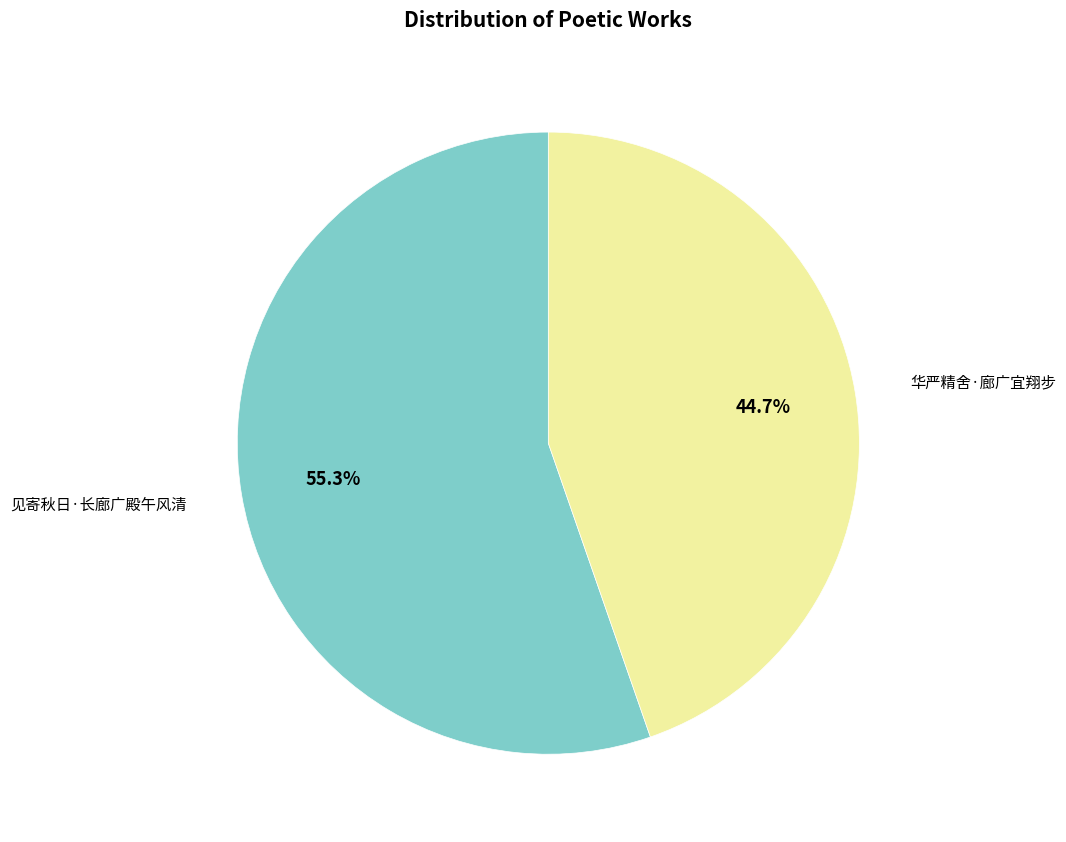

To the nearest percent, what is the difference between the largest and smallest slice percentages?

11%